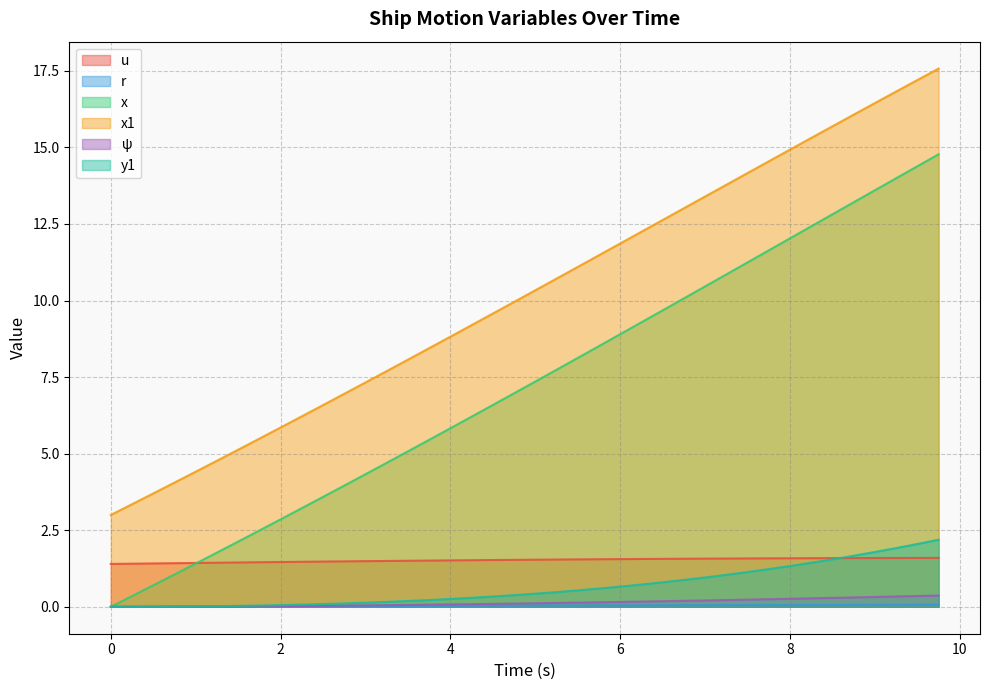

Which series has the largest total across all categories?

x1